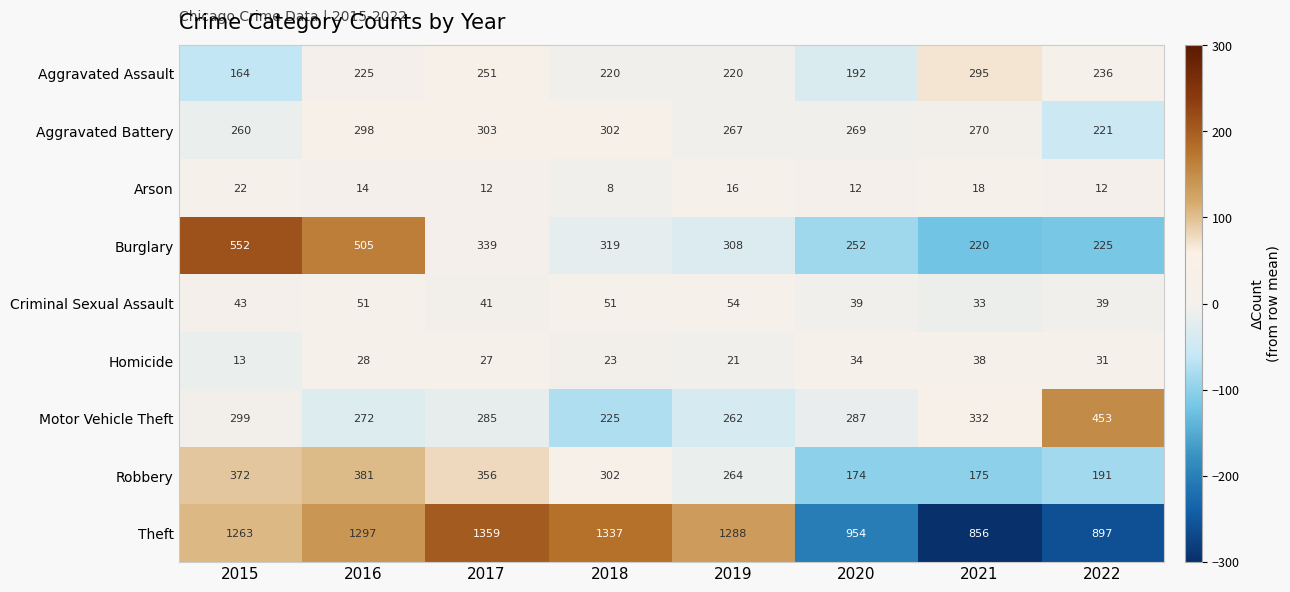

How many data points in Criminal Sexual Assault are less than 43?

4